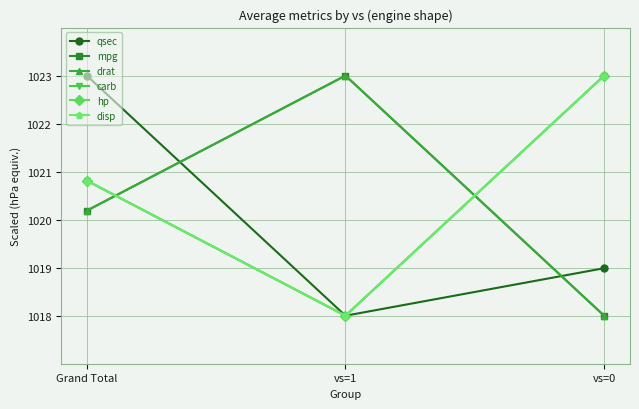

The value of hp at vs=0 is 1023.0. True or false?

True